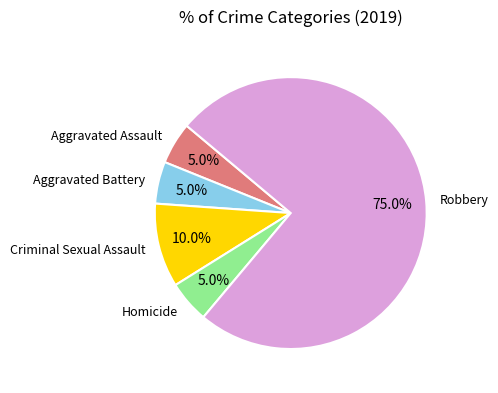

Does any single category account for the majority?

Yes